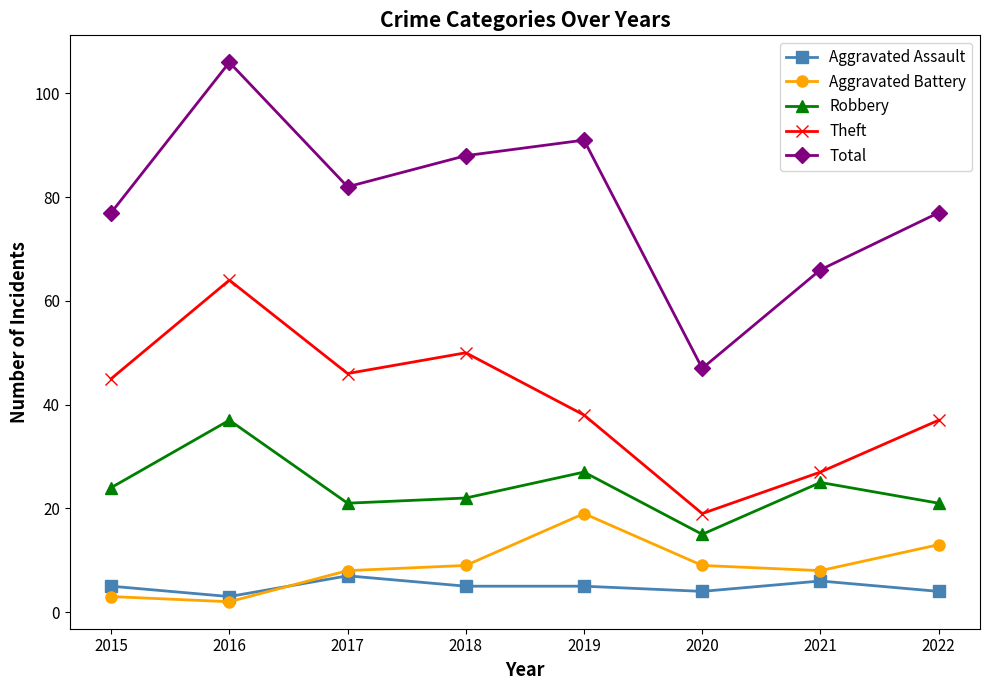

Which category has the highest value across all series?

2016